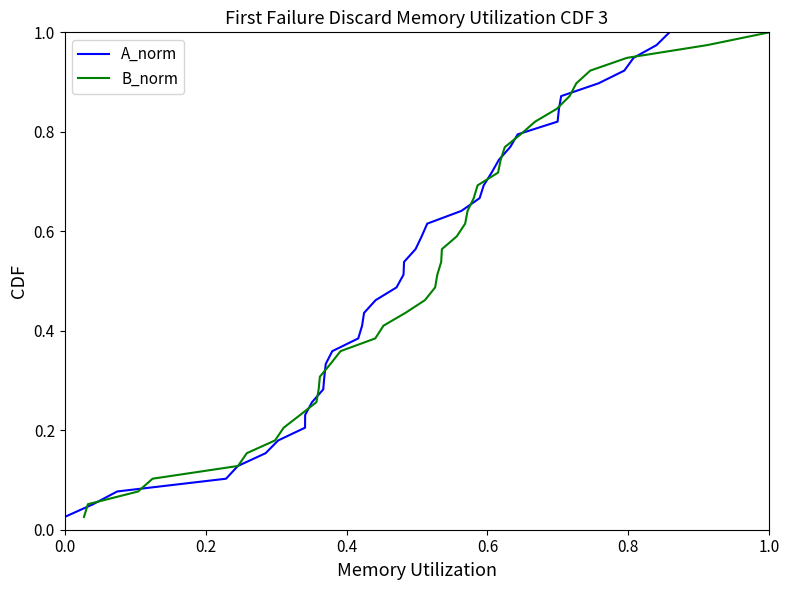

Which series has the largest total across all categories?

A_norm